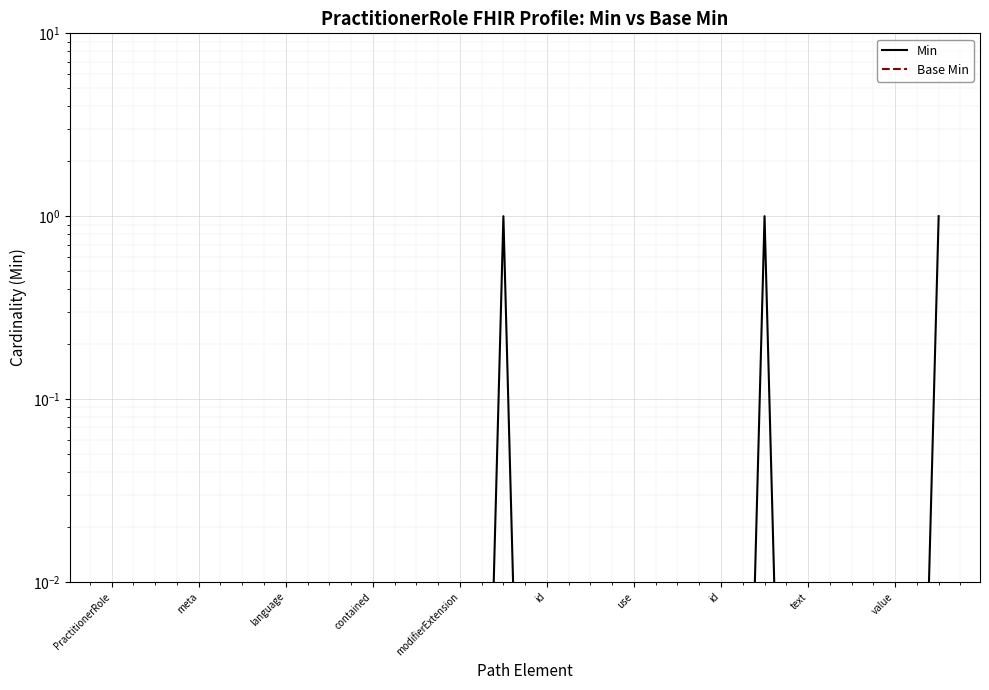

True or false: Base Min has more than 1 interior local peaks.

False